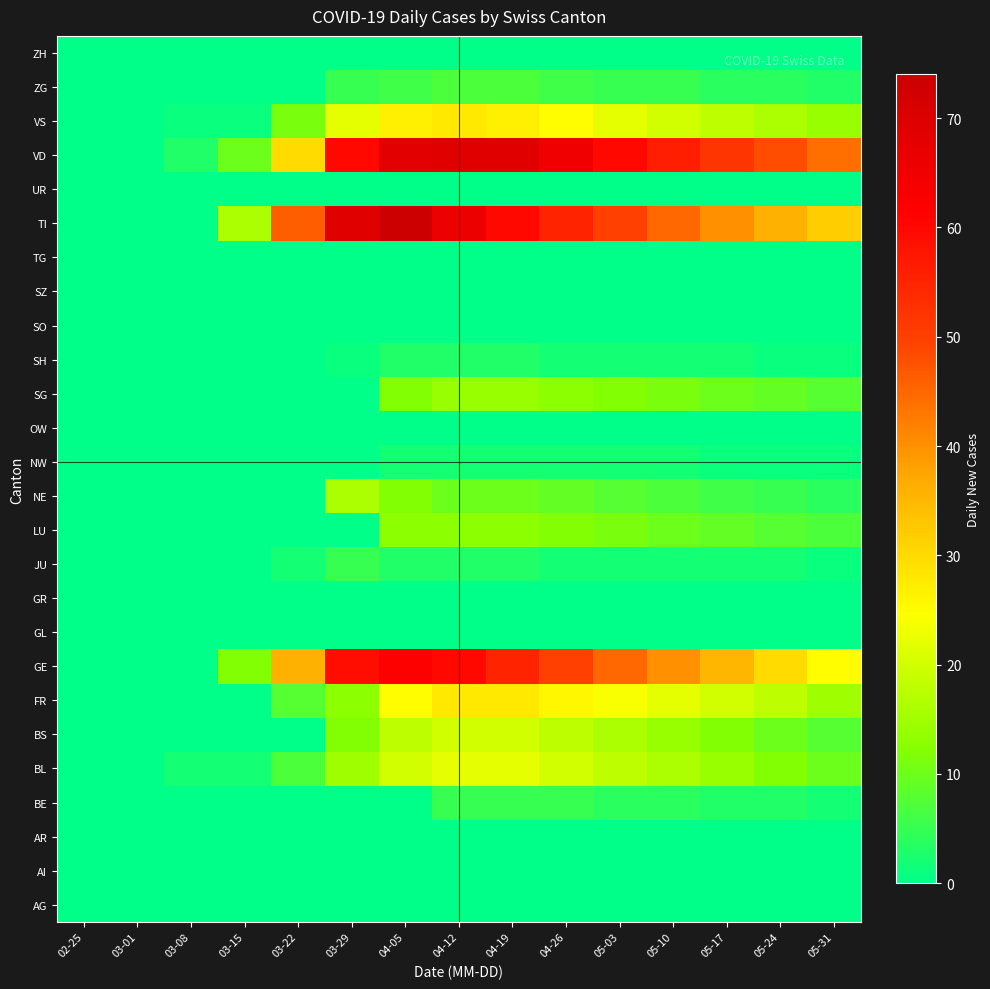

Rank the series by their maximum value, from lowest to highest.

AG, AI, AR, GL, GR, OW, SO, SZ, TG, UR, ZH, NW, SH, BE, JU, ZG, LU, SG, NE, BS, BL, FR, VS, GE, VD, TI